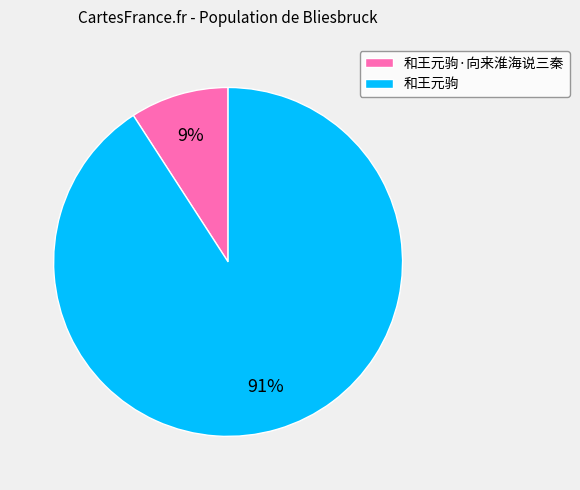

Is it true that 和王元驹 is 91% of the pie?

True